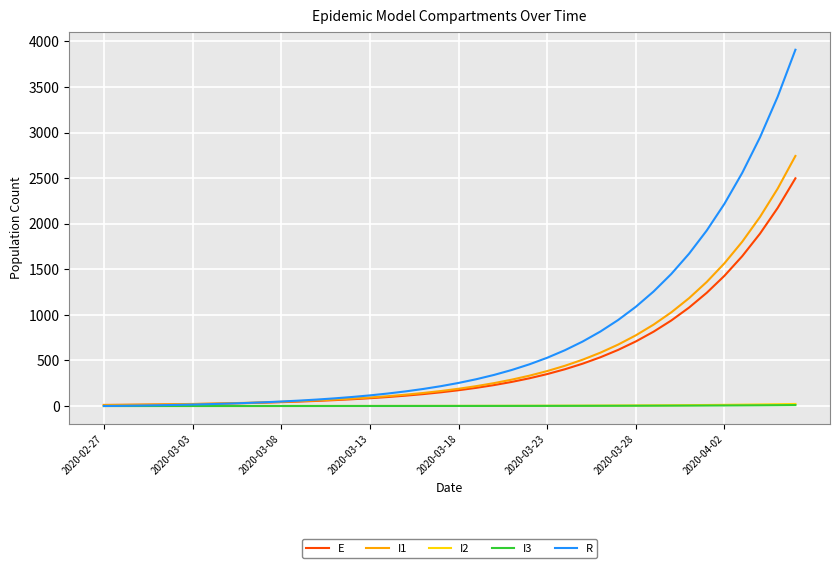

How many values in the E series are below 173?

20